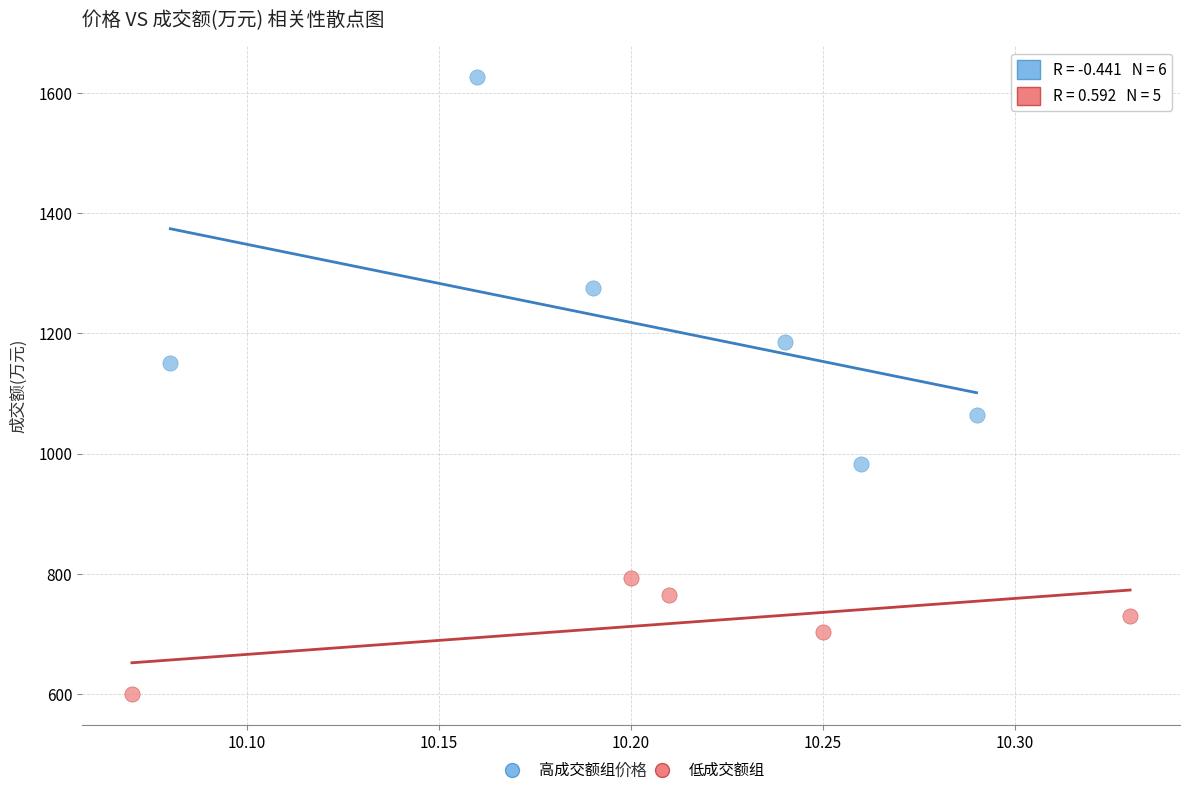

Which series has the widest spread of Y values?

高成交额组